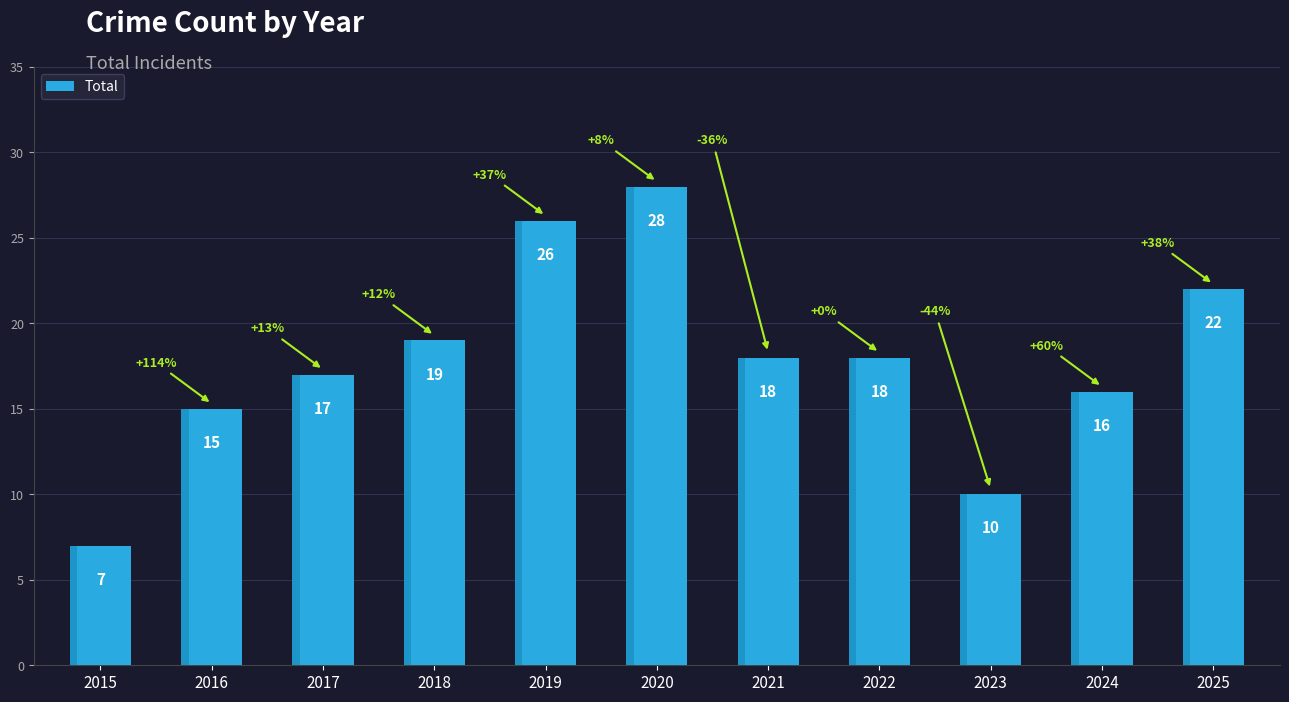

What is the ratio of the value at 2019 to the value at 2021?

1.4